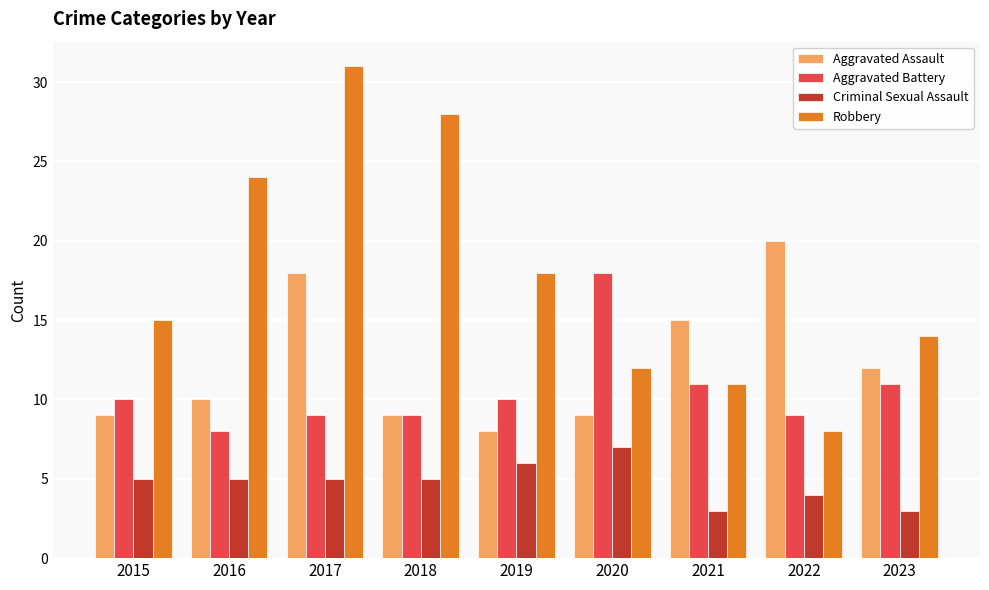

At which label does Aggravated Assault reach its peak?

2022